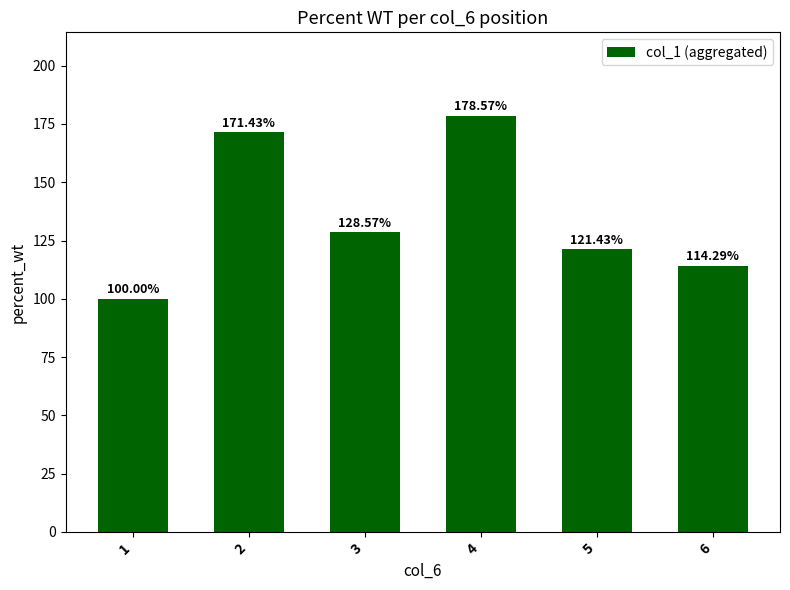

What is the value of the 1st bar from the left?

100.0